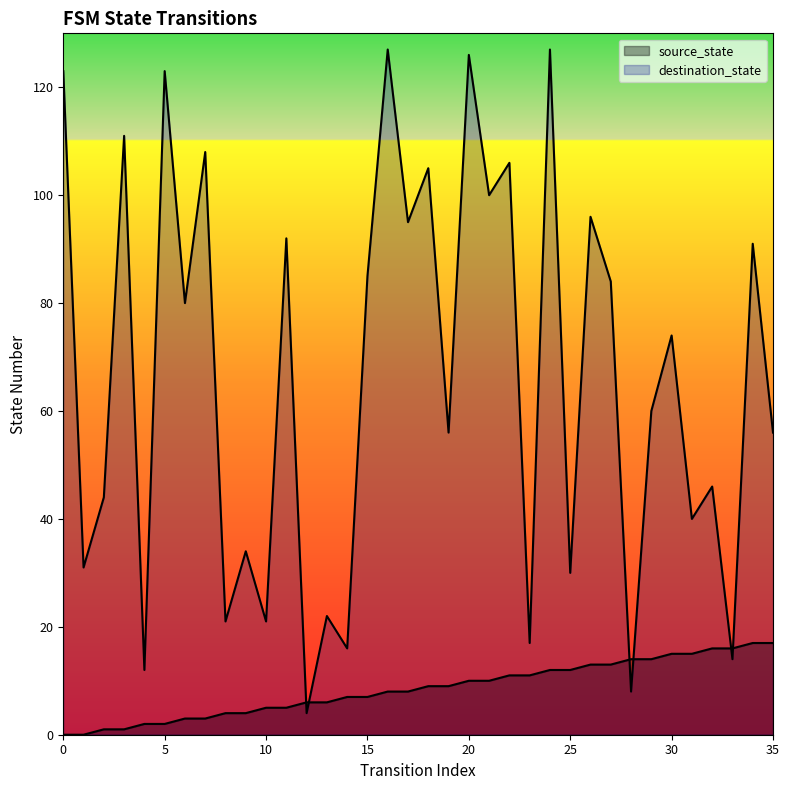

What is the maximum value shown in the chart?

127